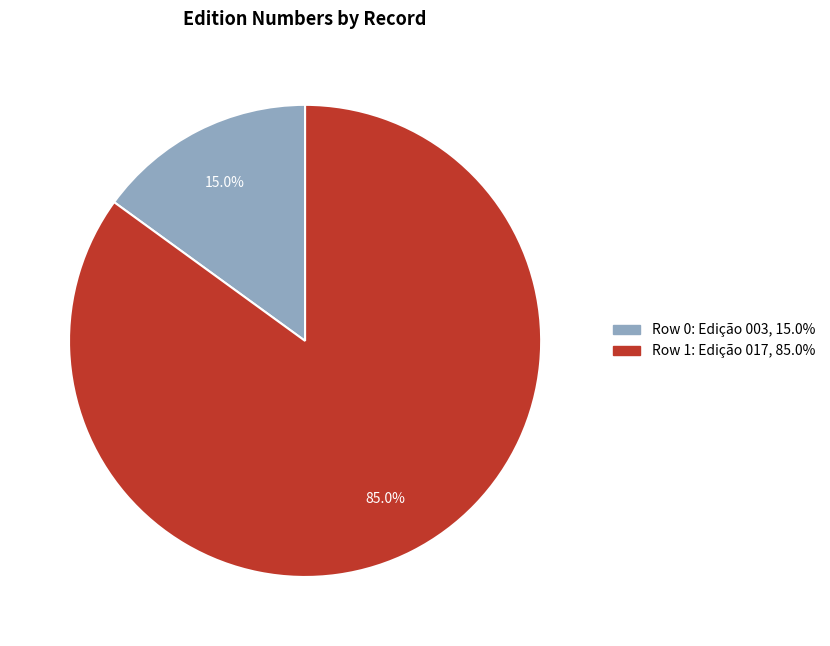

How many segments does this pie chart have?

2